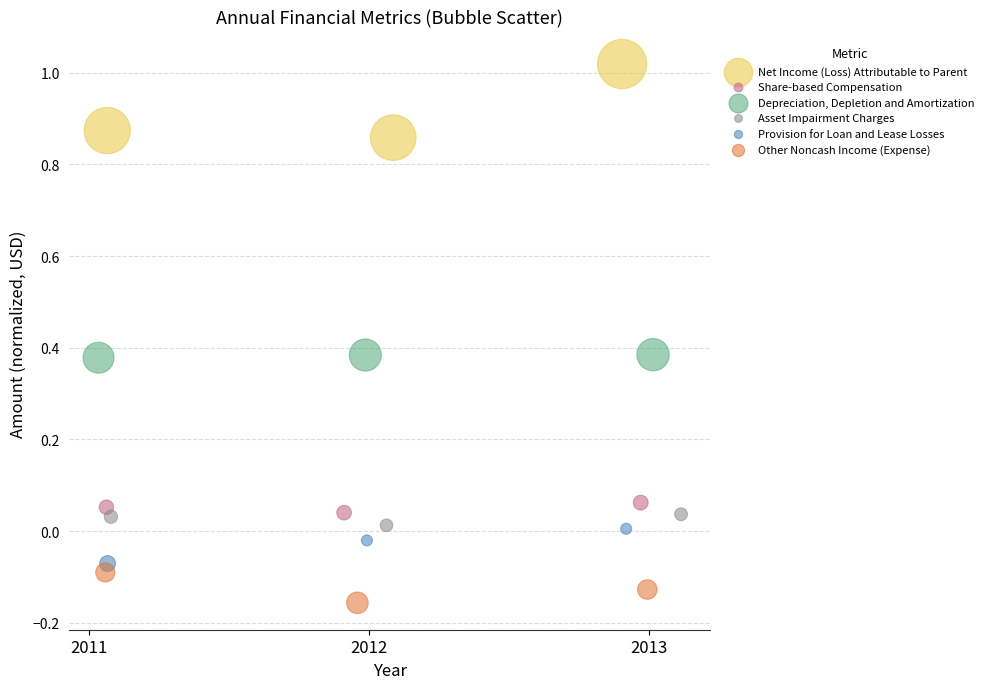

Which series has the largest Y range (max minus min)?

Net Income (Loss) Attributable to Parent